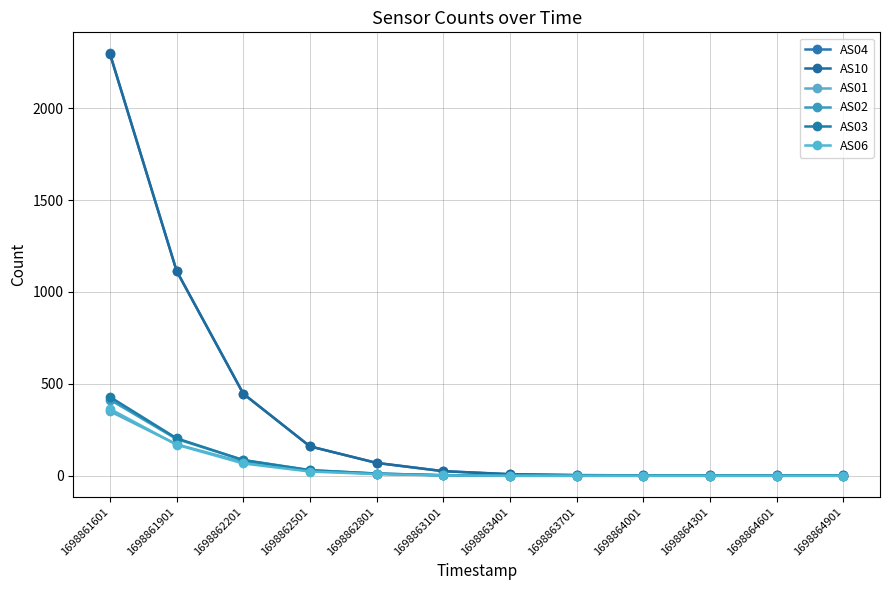

What are all the series names shown in the legend?

AS04, AS10, AS01, AS02, AS03, AS06